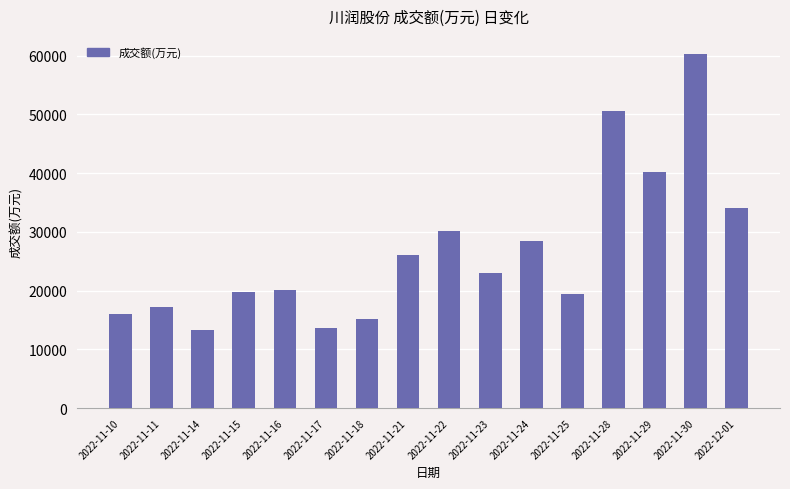

Reading left to right, what are all the values shown in this chart?

15966	17256	13219	19705	20027	13707	15128	26039	30208	23036	28427	19343	50547	40224	60356	34031